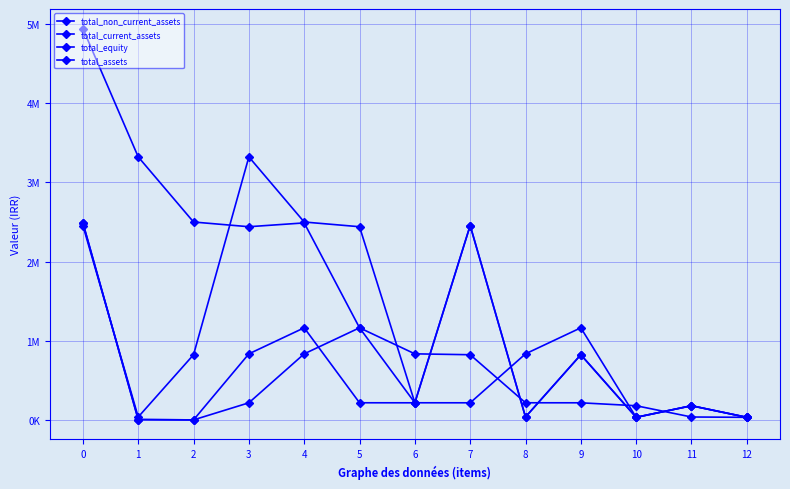

At 0, list the series in order from largest to smallest.

total_assets, total_non_current_assets, total_current_assets, total_equity